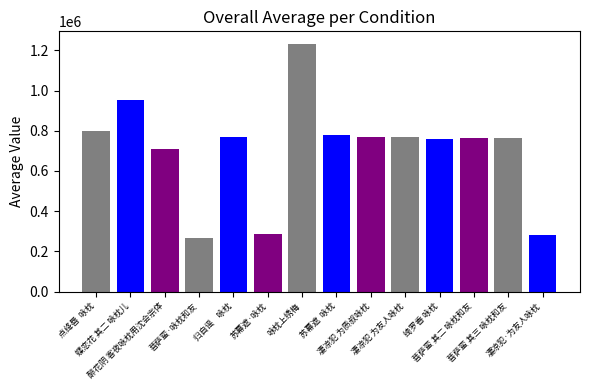

What is the sum of all values?

9895677